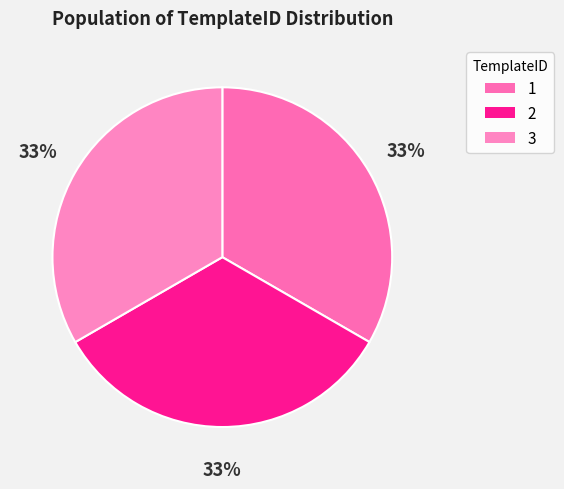

Does 2 represent more than half of the total?

No